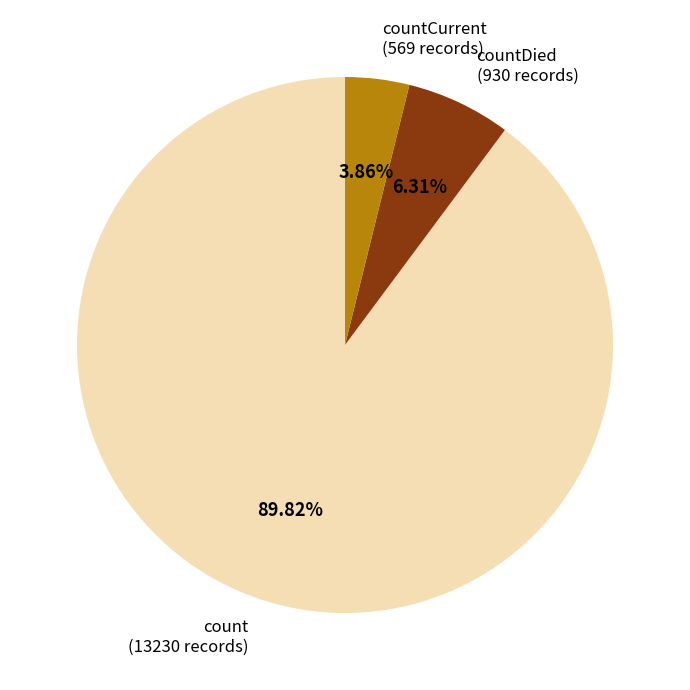

Is there a majority slice in this chart?

Yes